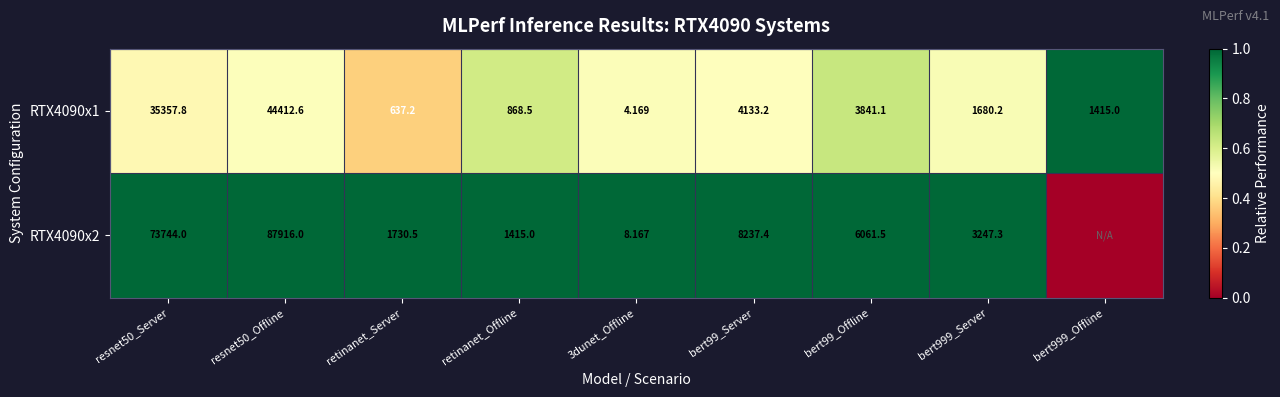

Is the value of RTX4090x2 at bert99_Server greater than the value of RTX4090x1 at 3dunet_Offline?

Yes